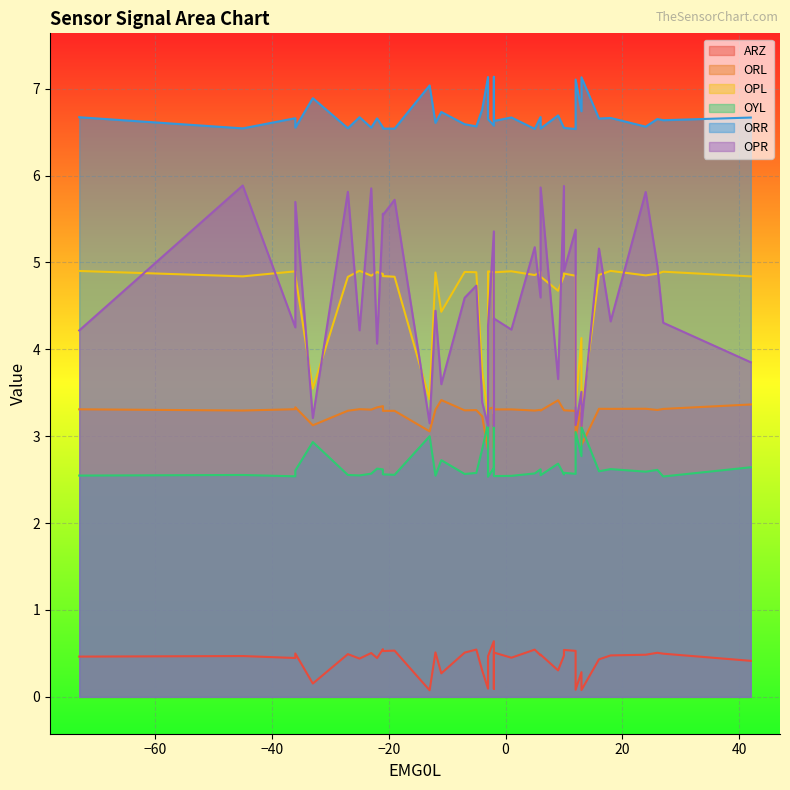

True or false: ARZ has more than 2 points higher than both neighbors.

True